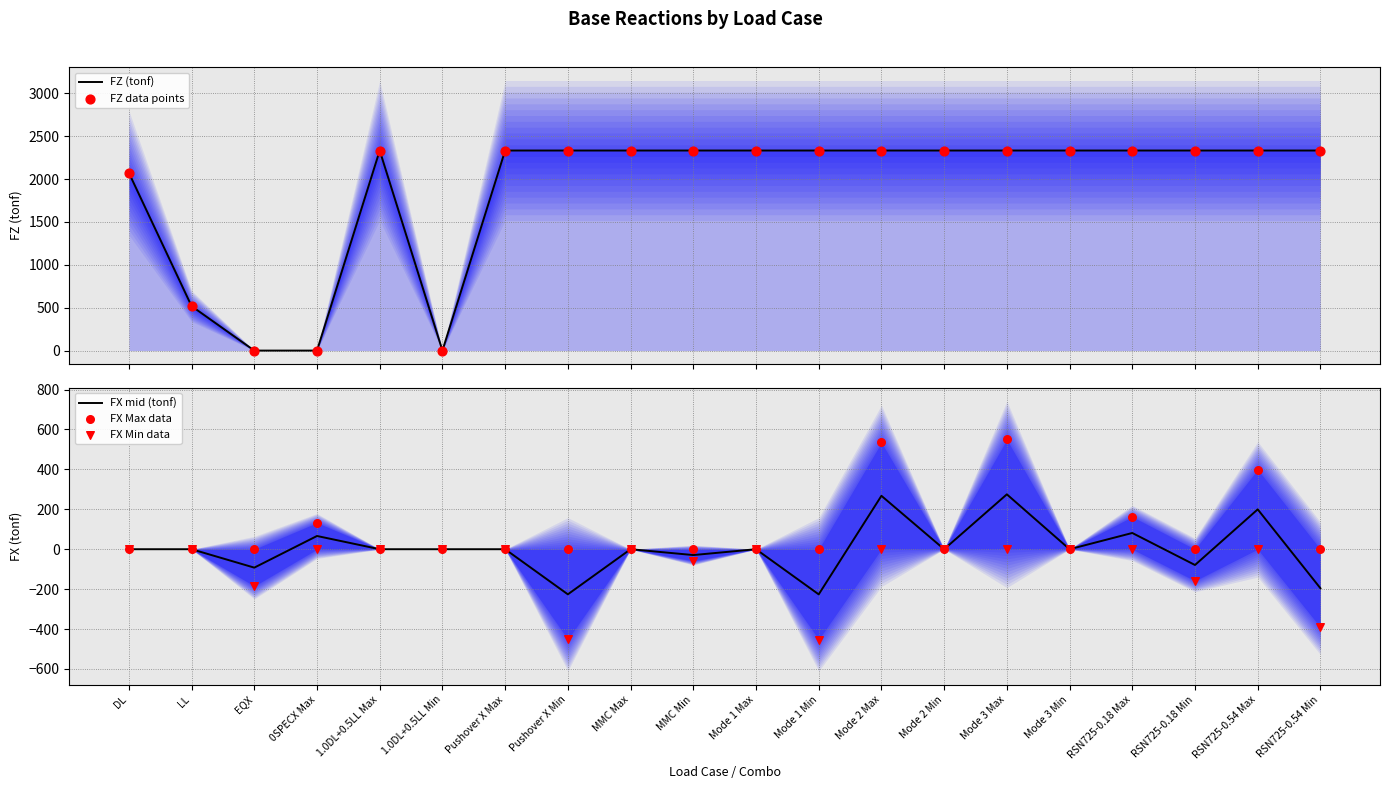

Which series contains the highest Y value?

FZ (tonf)